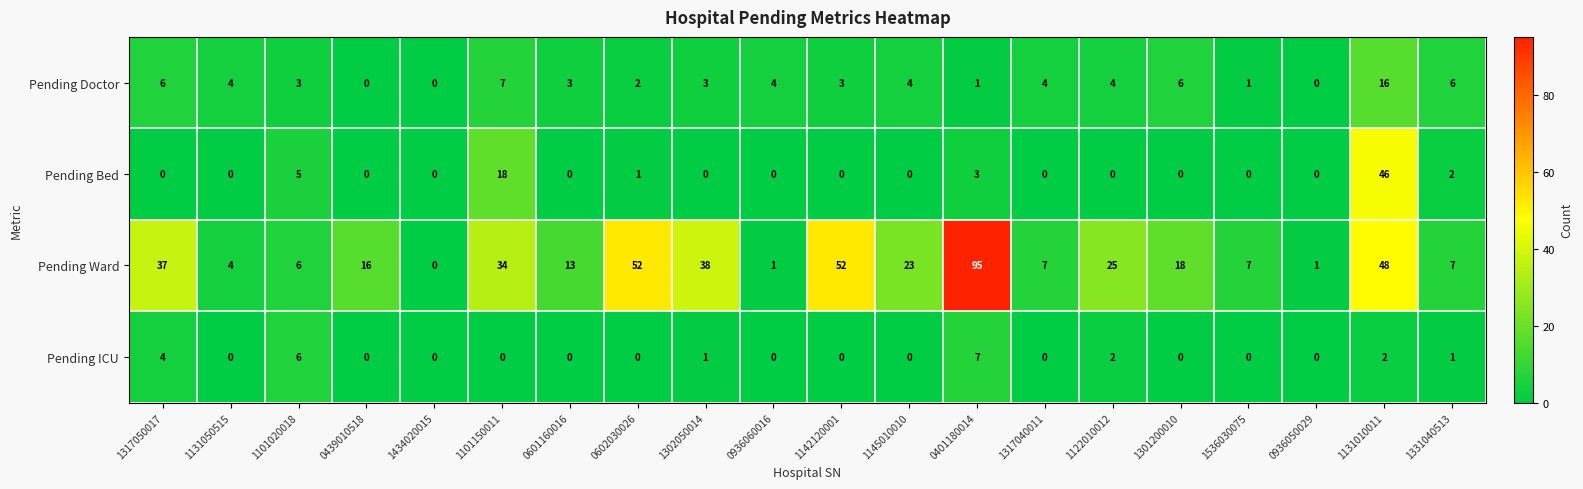

Which series has the widest spread of values?

Pending Ward